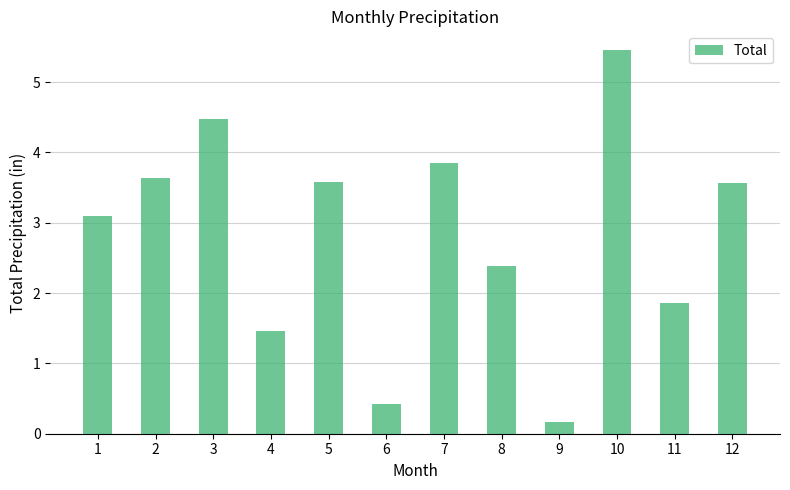

Reading right to left, extract all data points from this chart.

3.6	1.9	5.5	0.2	2.4	3.9	0.4	3.6	1.5	4.5	3.6	3.1